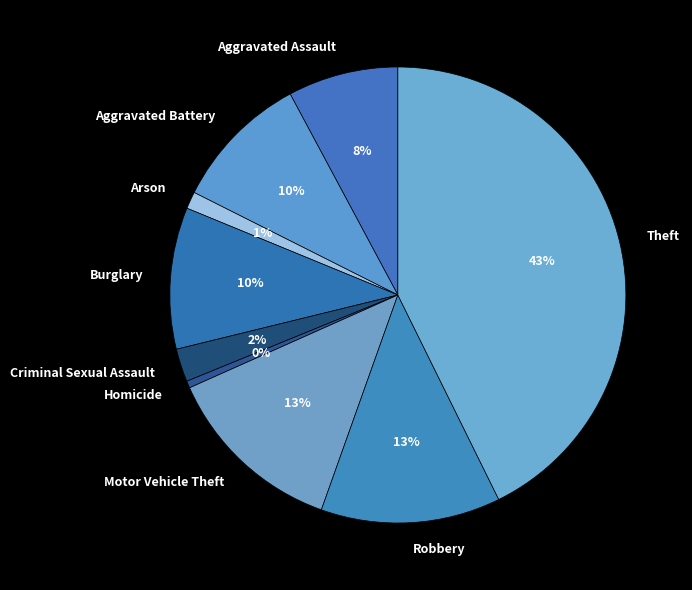

What is the ratio of the value at Criminal Sexual Assault to the value at Robbery?

0.2